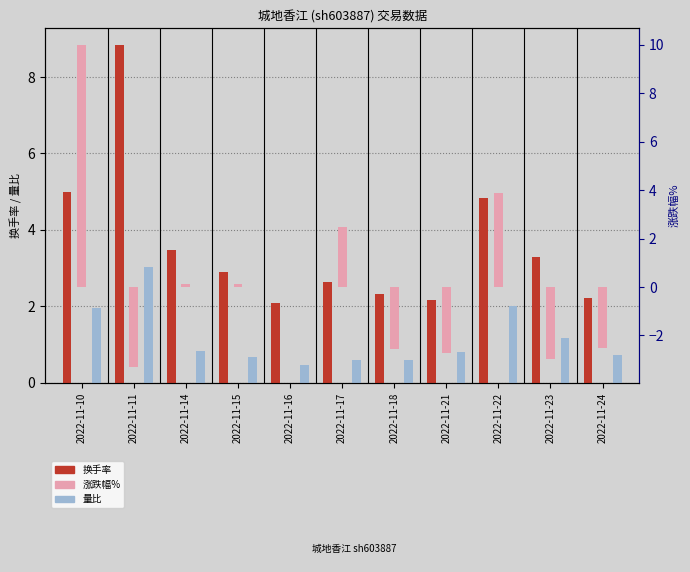

At which label is 量比 closest to 1?

2022-11-14